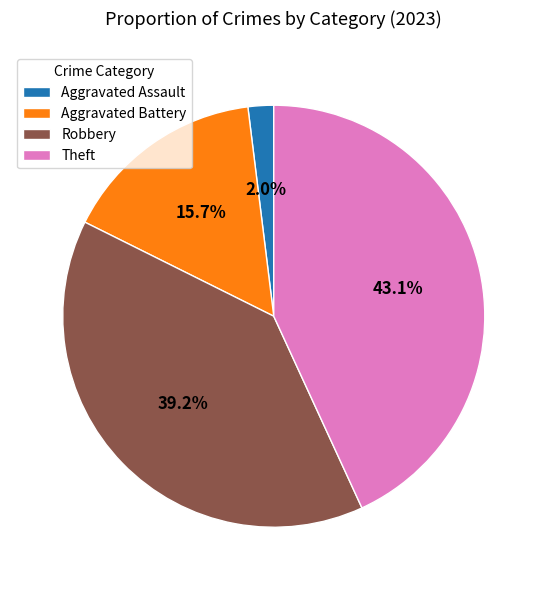

To the nearest percent, what percentage of the pie is Aggravated Battery?

16%